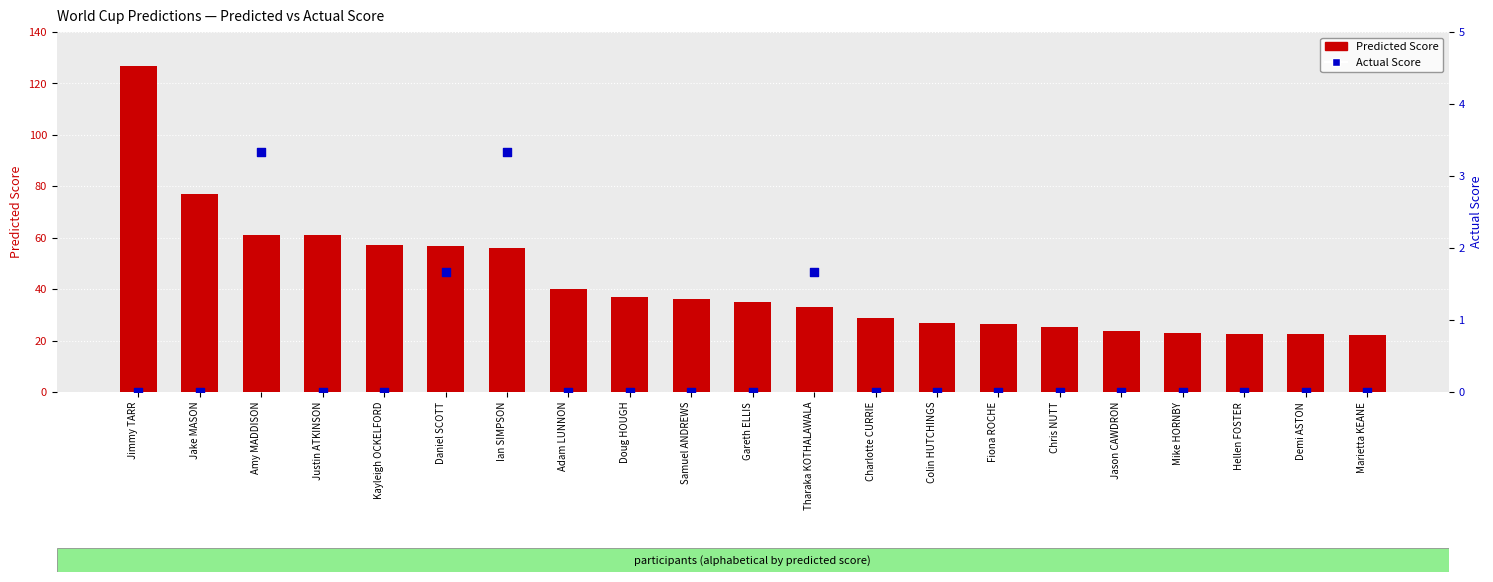

Which series contains the highest Y value?

Predicted Score